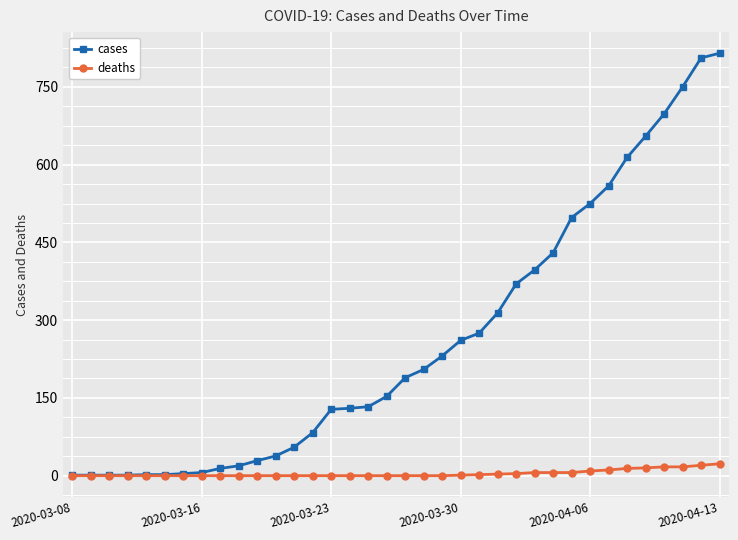

What is the sum of all cases values?

9392